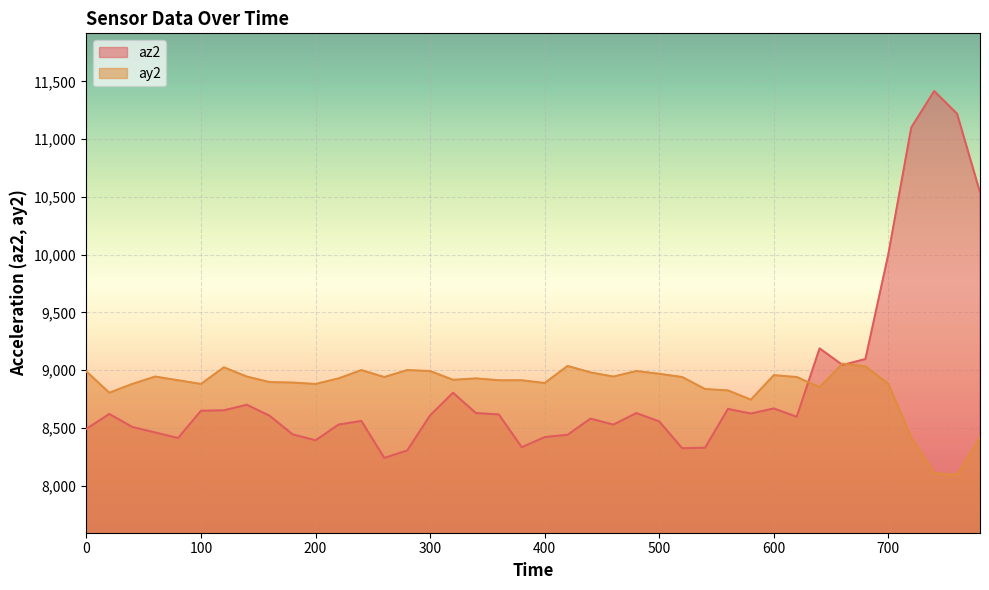

Reading right to left, what are all the values shown in this chart?

az2: 780=10540	760=11220	740=11416	720=11100	700=10004	680=9096	660=9044	640=9188	620=8596	600=8668	580=8624	560=8664	540=8328	520=8324	500=8556	480=8628	460=8528	440=8580	420=8440	400=8420	380=8332	360=8616	340=8628	320=8804	300=8608	280=8304	260=8240	240=8560	220=8528	200=8392	180=8444	160=8604	140=8700	120=8652	100=8648	80=8412	60=8460	40=8508	20=8620	0=8492
ay2: 780=8416	760=8092	740=8108	720=8416	700=8880	680=9032	660=9056	640=8852	620=8940	600=8956	580=8744	560=8824	540=8836	520=8940	500=8968	480=8992	460=8944	440=8980	420=9036	400=8888	380=8912	360=8912	340=8928	320=8916	300=8992	280=9000	260=8940	240=9000	220=8928	200=8880	180=8892	160=8896	140=8944	120=9024	100=8880	80=8912	60=8944	40=8880	20=8804	0=8988